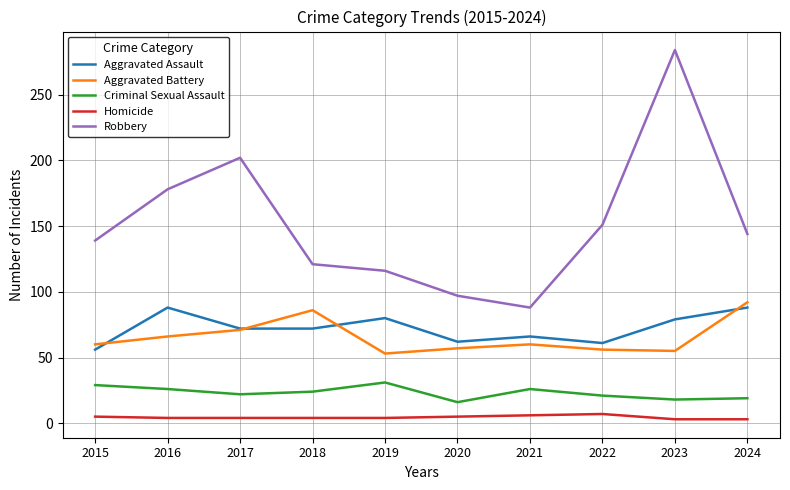

True or false: Robbery and Aggravated Battery cross at least once.

False